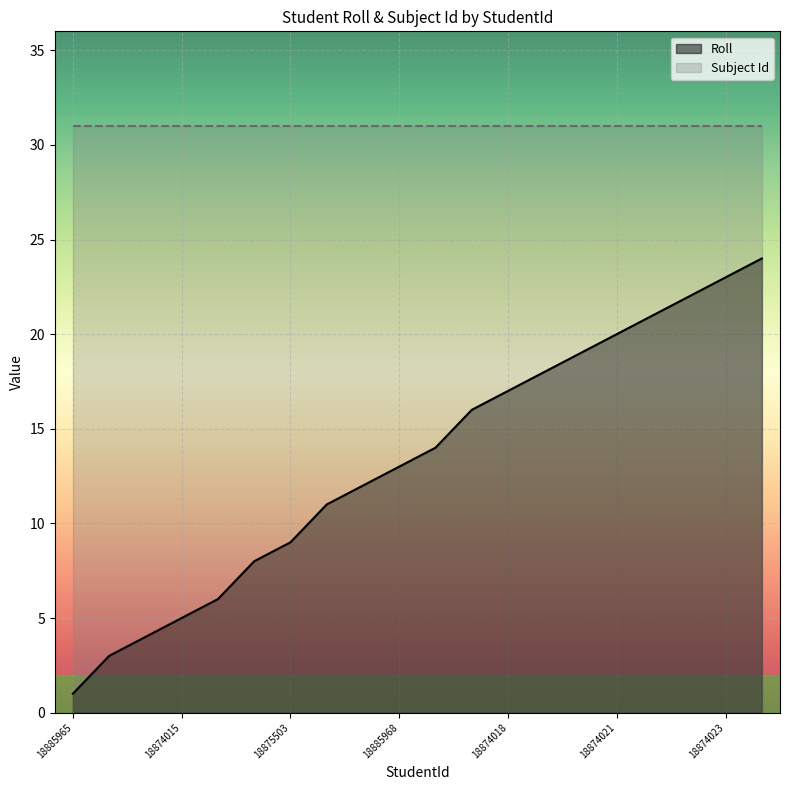

List the series in order of their peak value, lowest first.

Roll, Subject Id